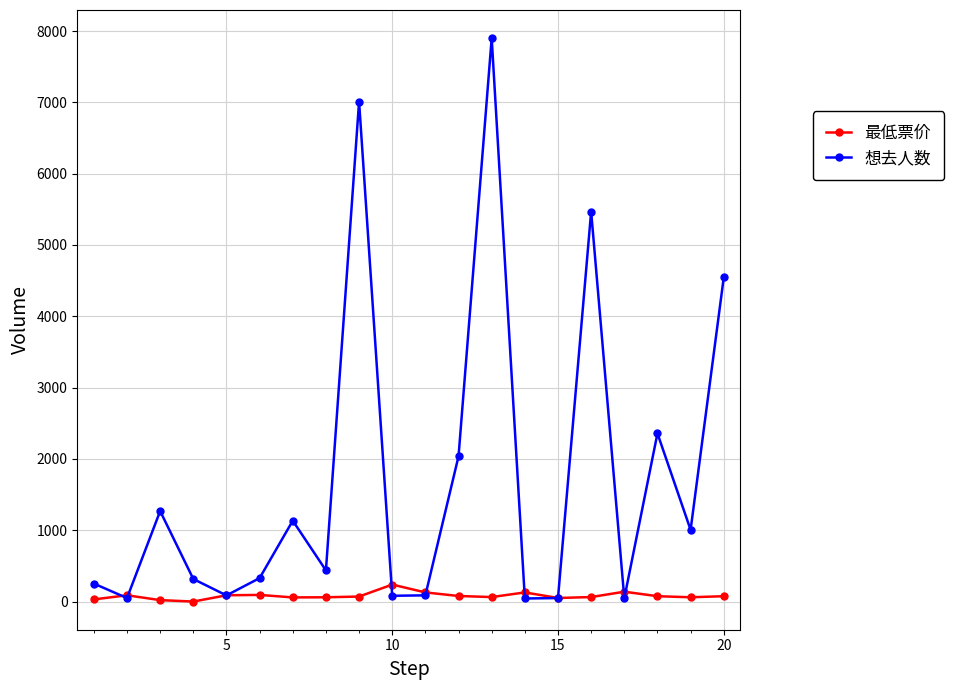

What are all the series names shown in the legend?

最低票价, 想去人数